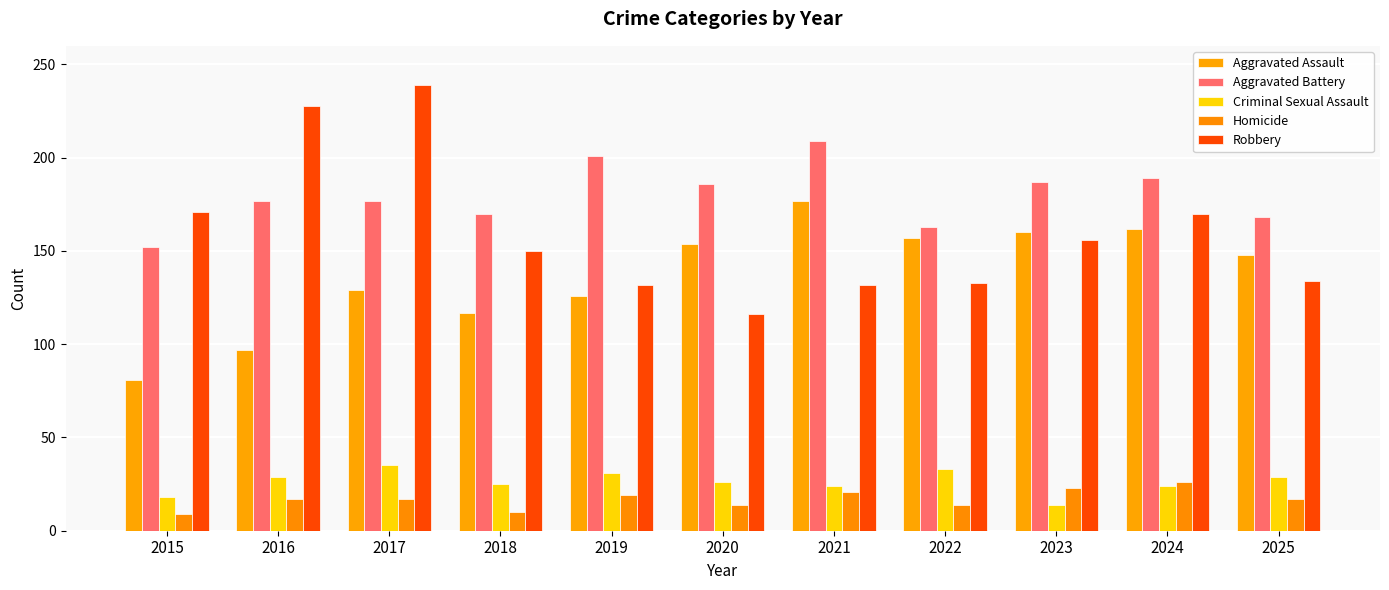

What is the difference between the Homicide values at 2016 and 2021?

4